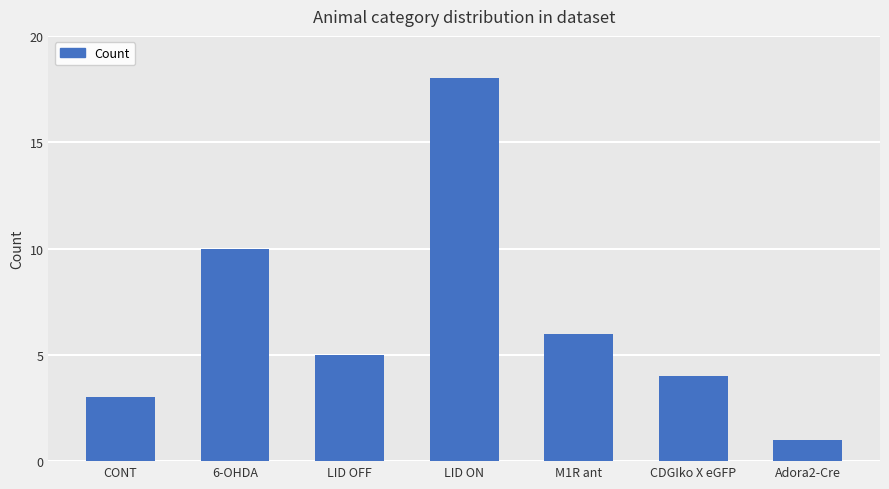

What position from the left is Adora2-Cre?

7